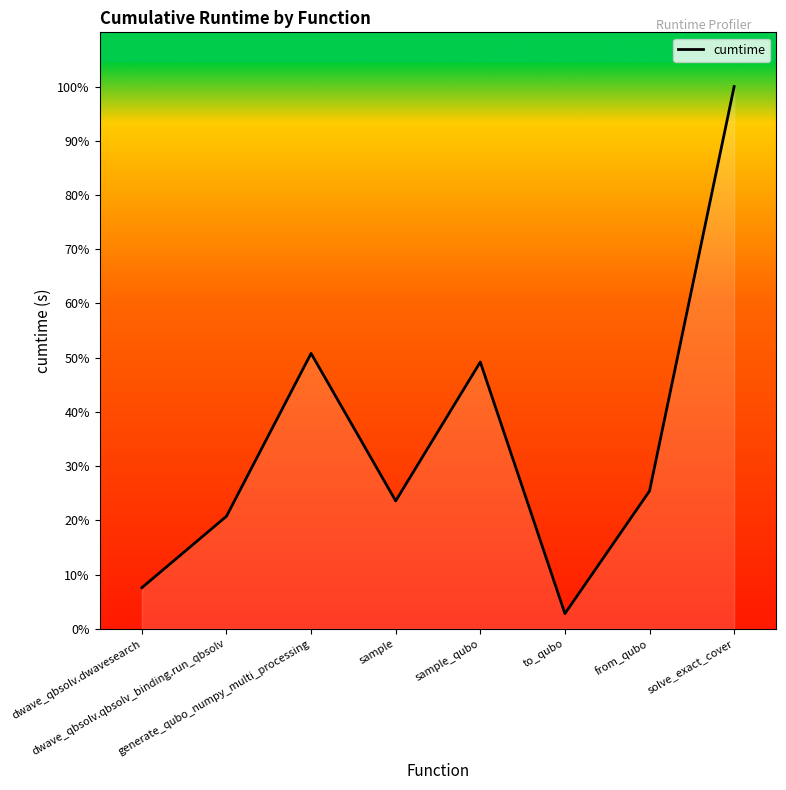

List the labels in order of value, smallest first.

to_qubo, dwave_qbsolv.dwavesearch, dwave_qbsolv.qbsolv_binding.run_qbsolv, sample, from_qubo, sample_qubo, generate_qubo_numpy_multi_processing, solve_exact_cover